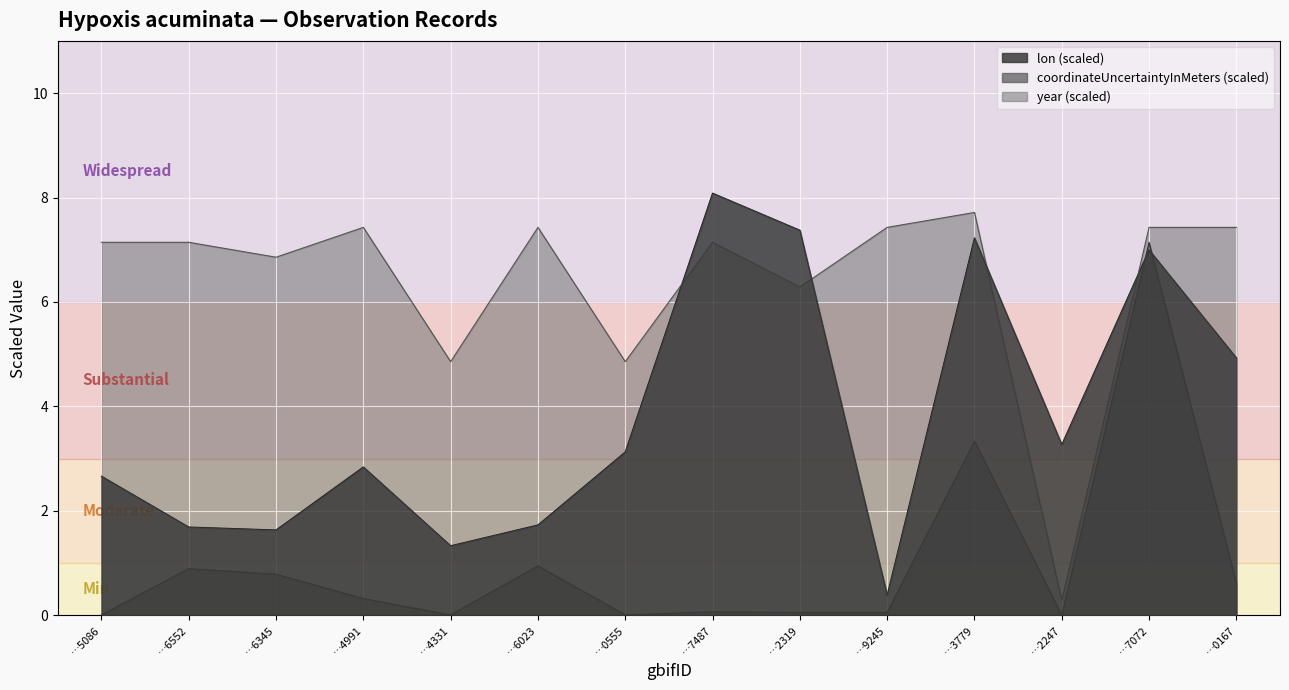

Which series has the largest total across all categories?

year (scaled)